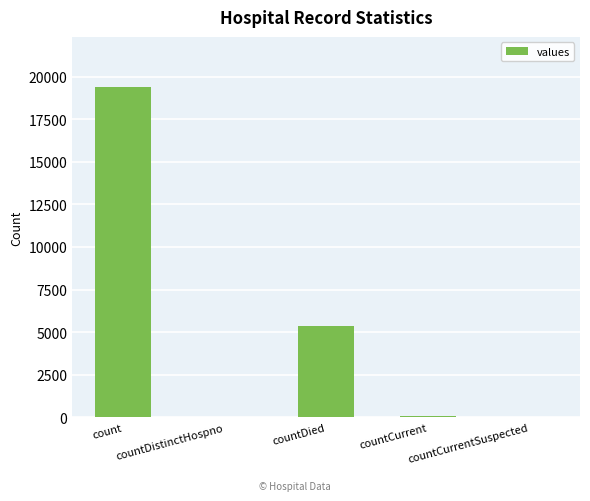

How many series are shown in this chart?

1